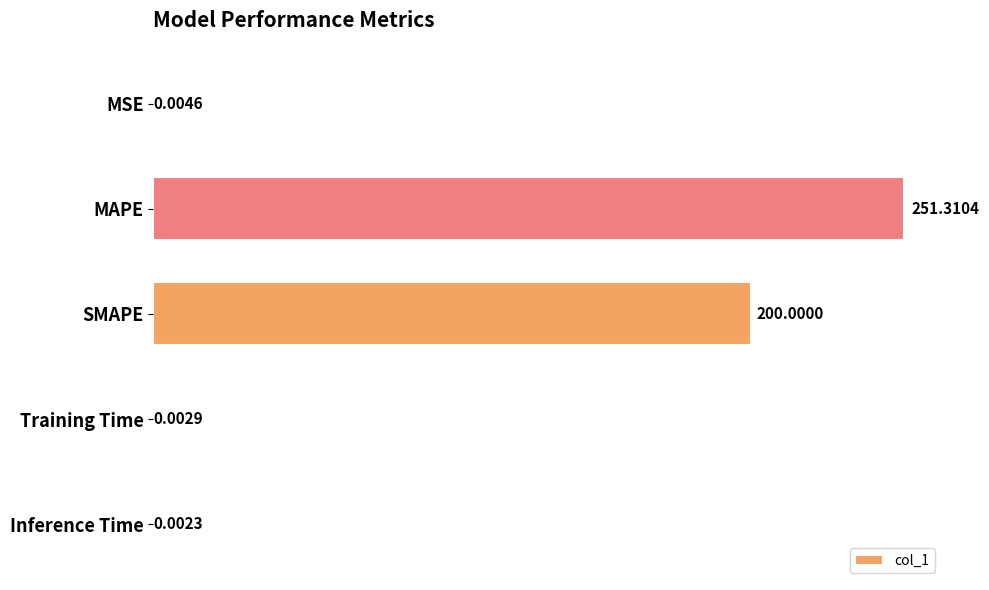

At which category does the chart reach its peak across all series?

MAPE